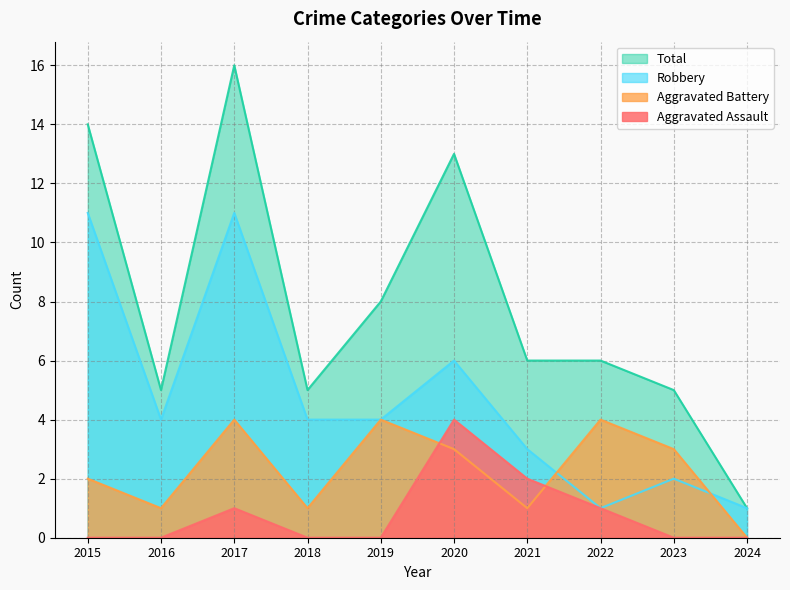

Reading right to left, what are all the values shown in this chart?

Aggravated Assault: 0	0	1	2	4	0	0	1	0	0
Aggravated Battery: 0	3	4	1	3	4	1	4	1	2
Robbery: 1	2	1	3	6	4	4	11	4	11
Total: 1	5	6	6	13	8	5	16	5	14